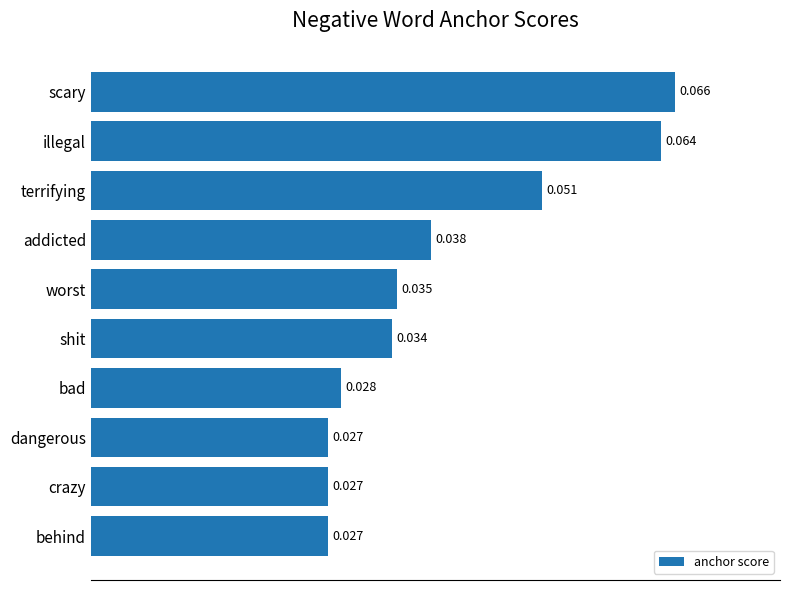

What is the label of the 9th bar from the top?

crazy